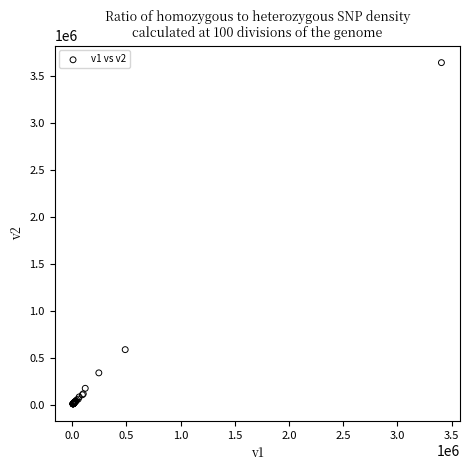

What Y value in the scatter plot is closest to 1824294?

586645.9